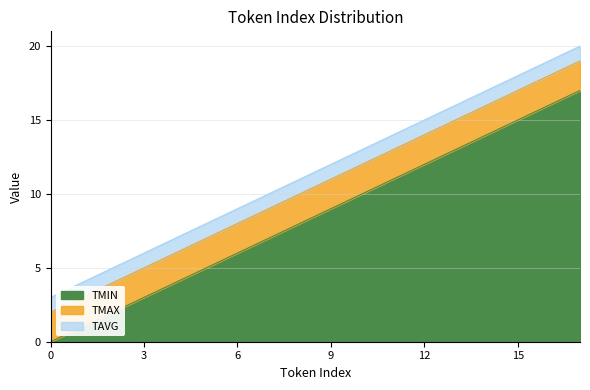

Does the chart have visible grid lines?

Yes